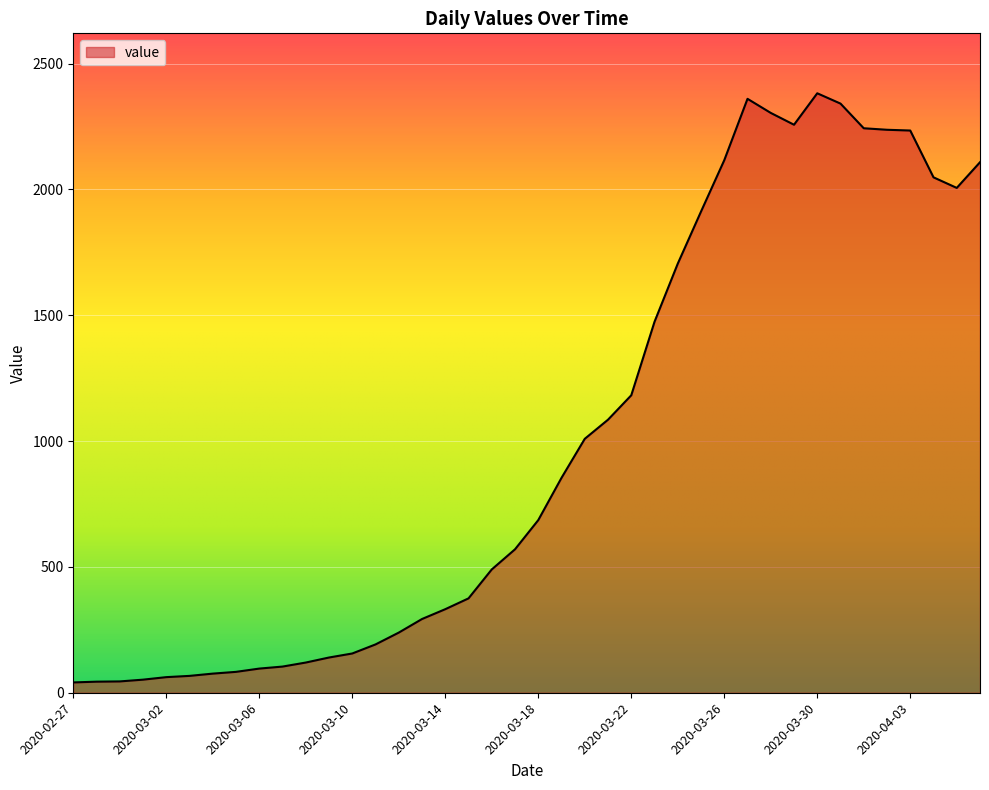

What is the average value?

1003